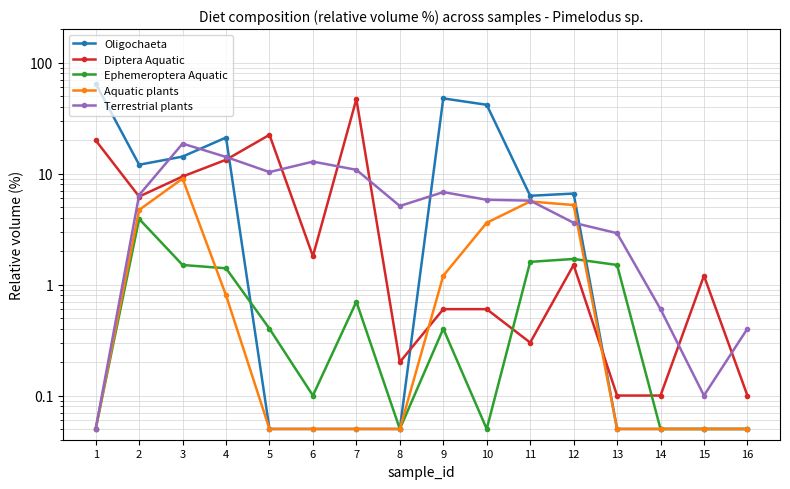

What is the sum of all Ephemeroptera Aquatic values?

13.5